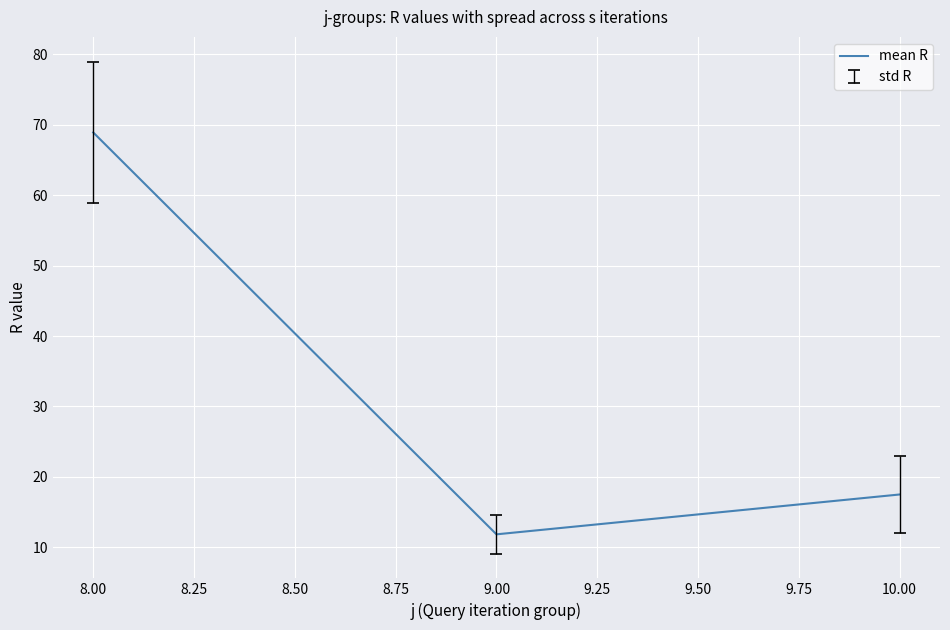

Reading right to left, transcribe all the data shown in this chart.

17.5	11.8	68.9